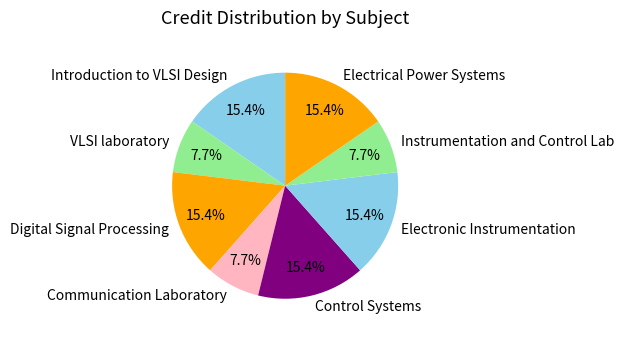

What percentage do Digital Signal Processing and Communication Laboratory together represent?

23.1%